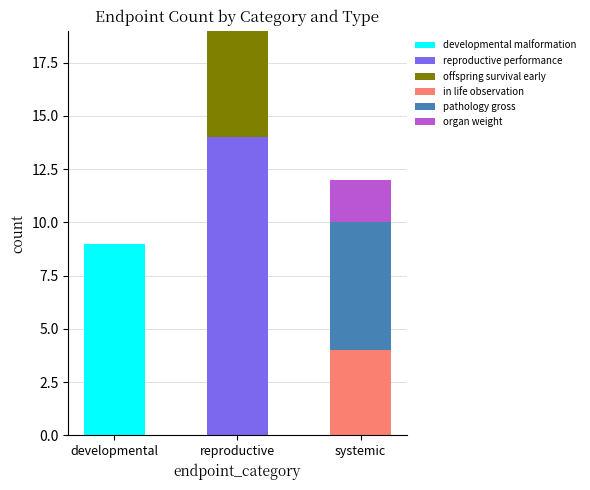

At which category is the sum across all series the highest?

reproductive